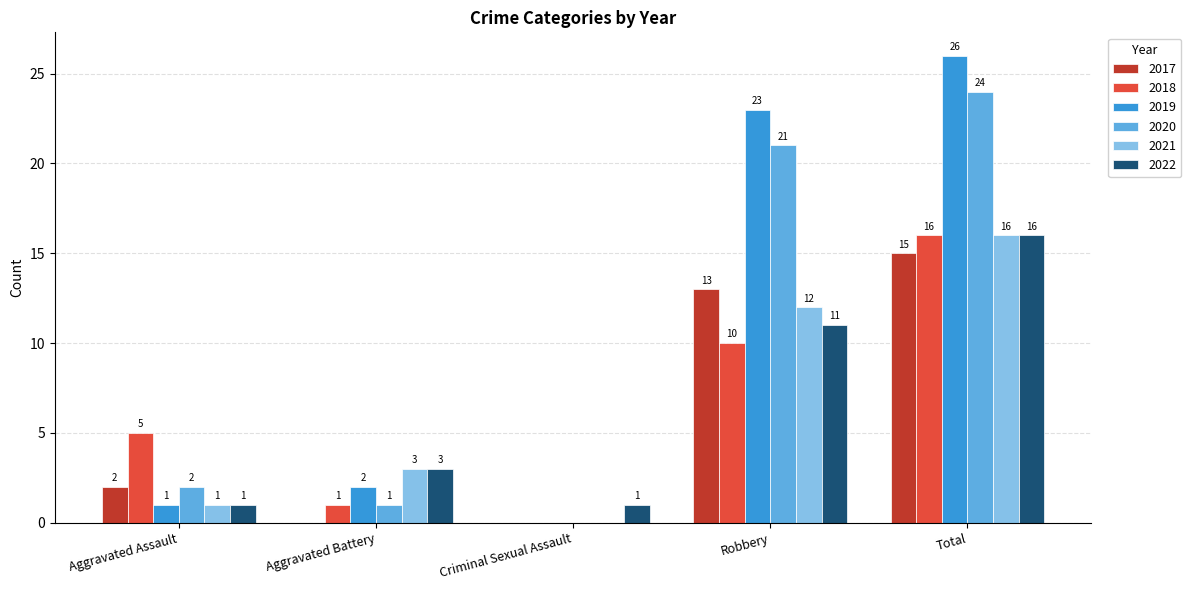

Between Aggravated Assault and Criminal Sexual Assault, which series saw the biggest shift?

2018